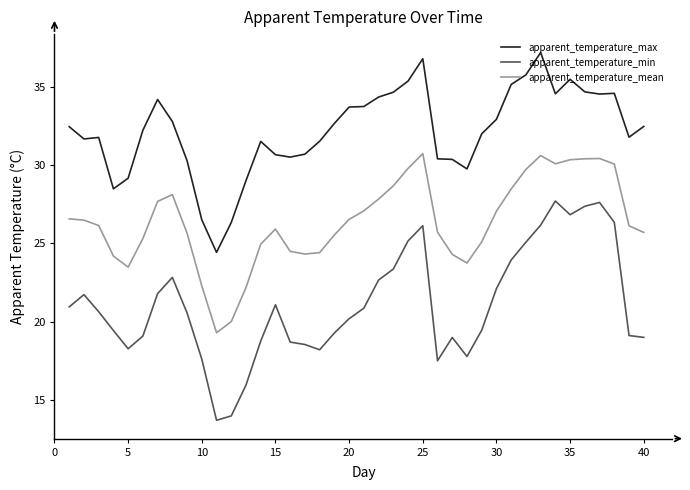

Rank the series by their maximum value, from lowest to highest.

apparent_temperature_min, apparent_temperature_mean, apparent_temperature_max